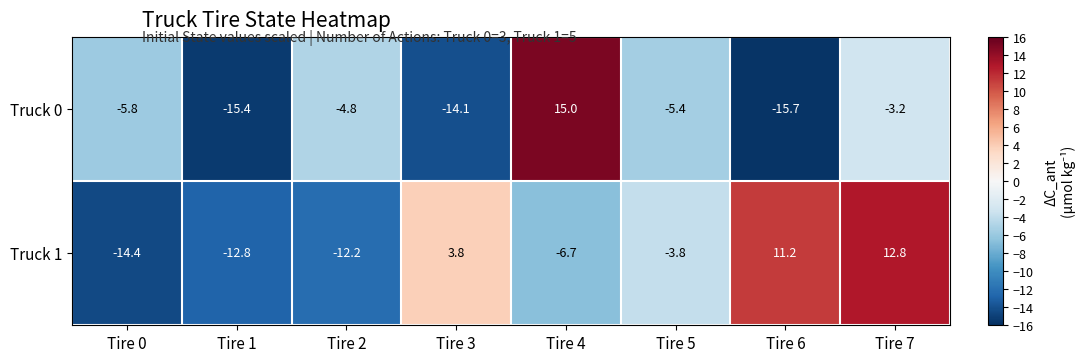

Where is Truck 0 nearest to the value 0?

Tire 7